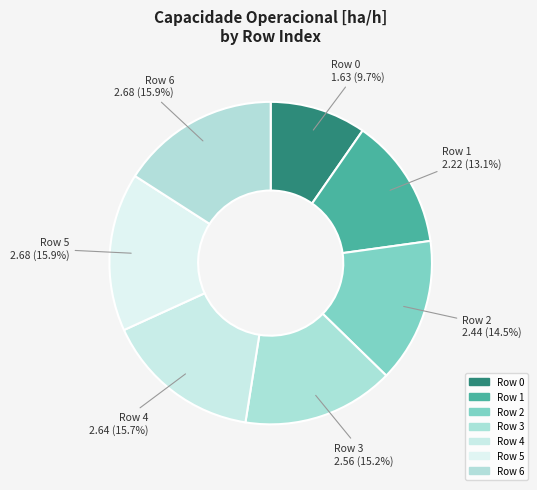

What is the smallest slice in the pie chart?

Row 0